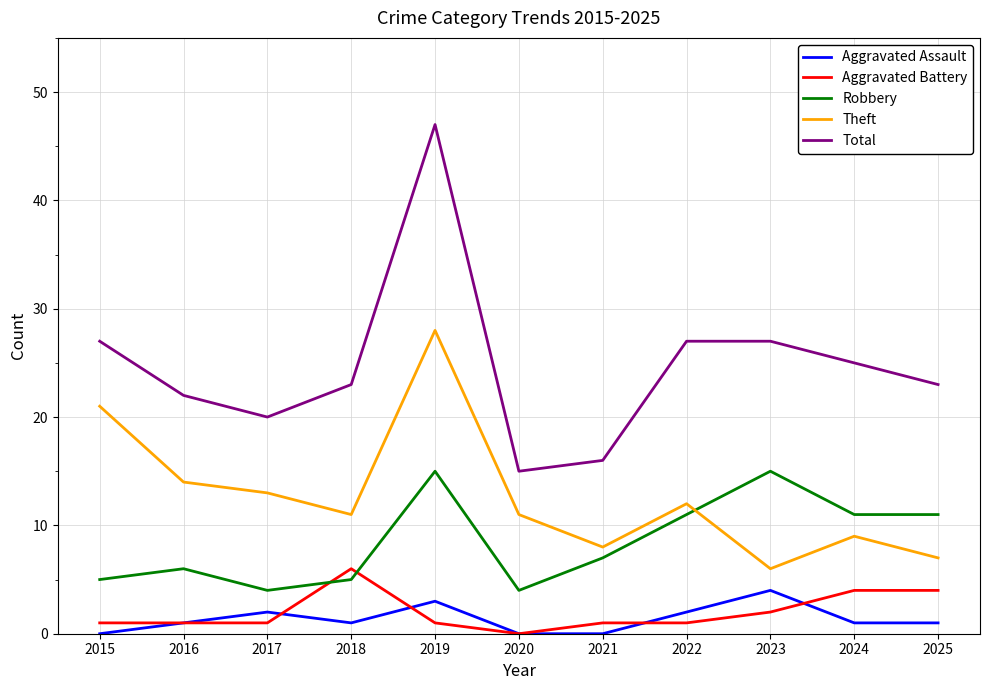

At how many categories does at least one series exceed 30?

1